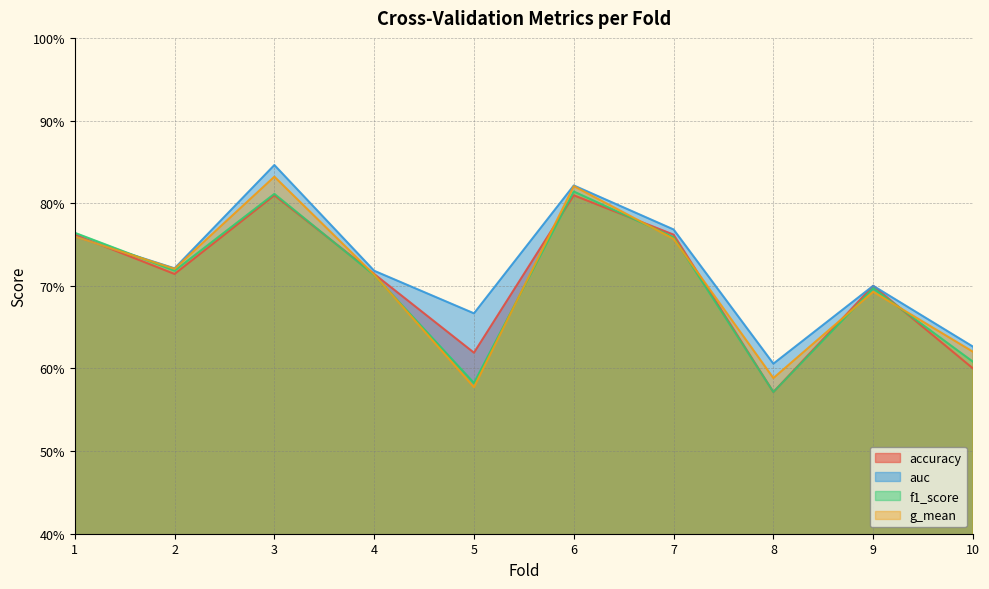

At which category is the sum across all series the highest?

3